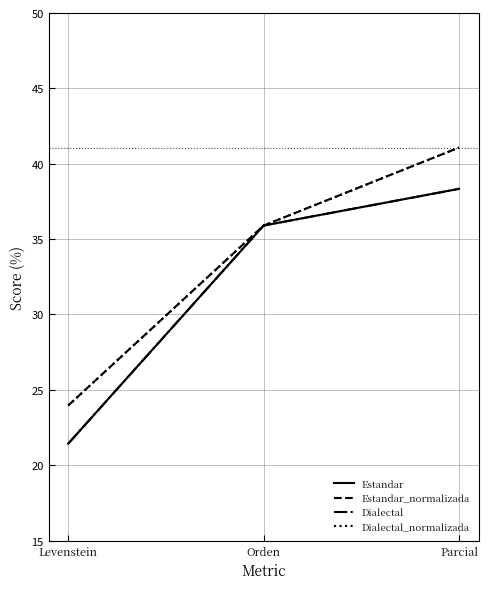

Does the chart have visible grid lines?

Yes